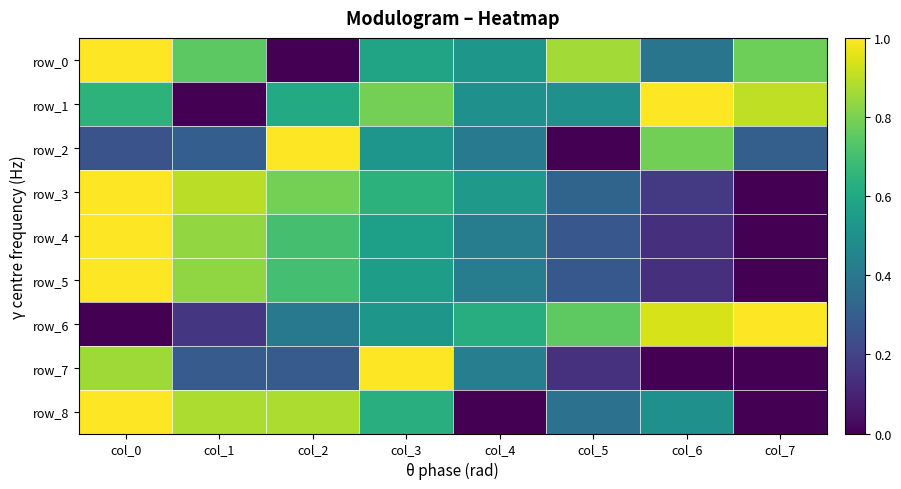

Count the row_0 values in the range 0 to 1.

8